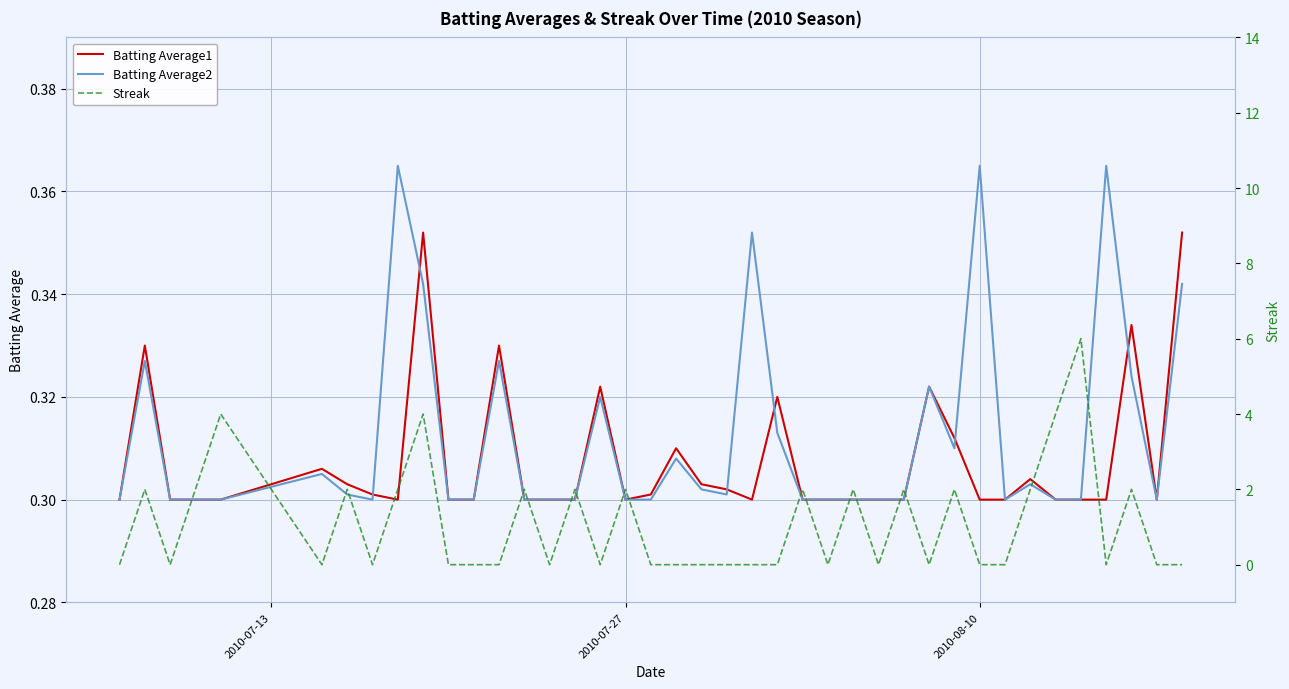

What are all the series names shown in the legend?

Batting Average1, Batting Average2, Streak